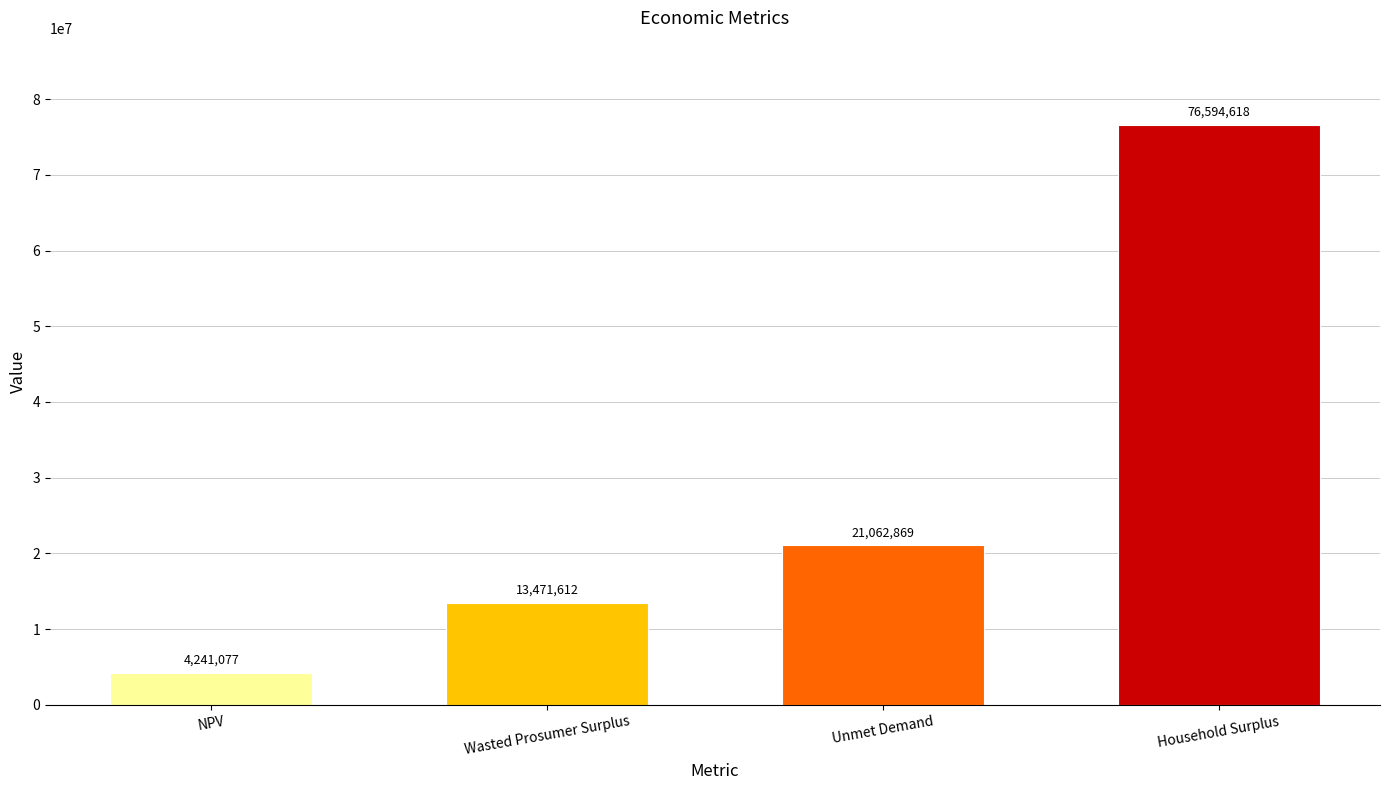

Is it true that the value at NPV is 1481611.6?

False